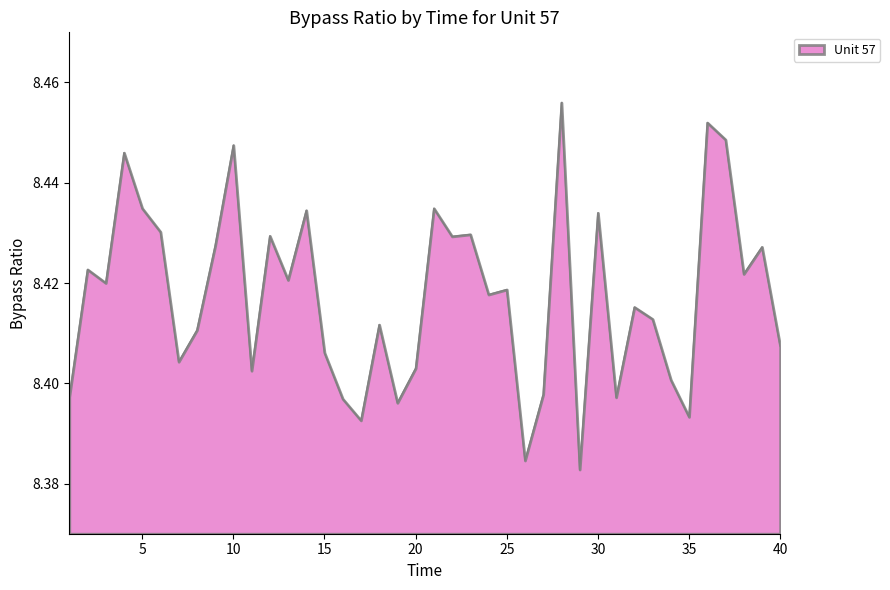

Does the chart display data point markers on the line(s)?

No